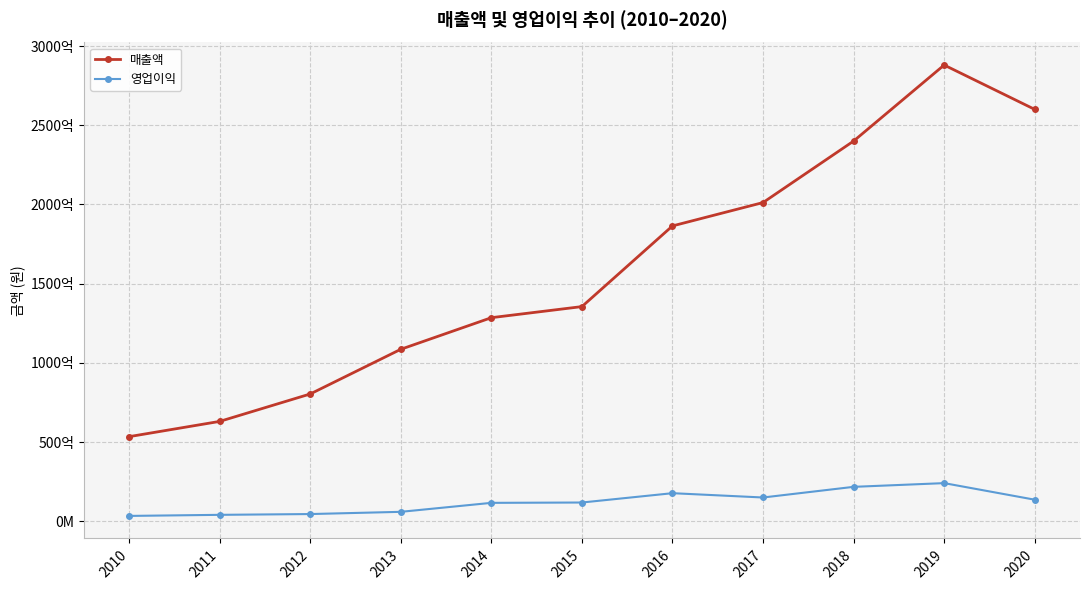

Does the chart have visible grid lines?

Yes